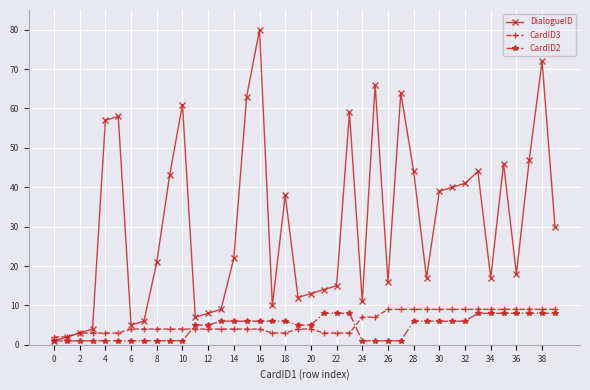

What is the difference between the second highest and second lowest values in the CardID3 series?

7